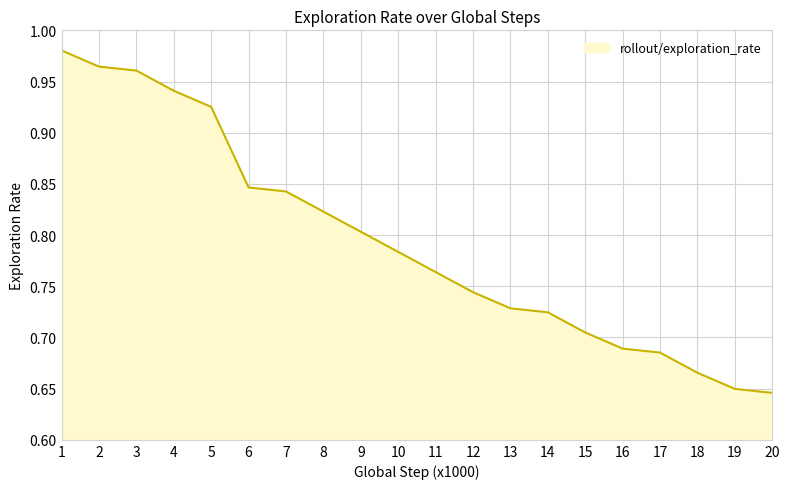

At which category does the chart reach its peak across all series?

1